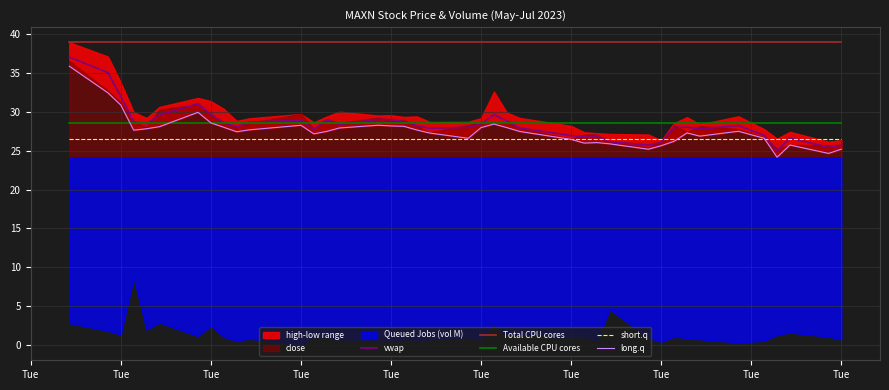

True or false: long.q and Total CPU cores cross at least once.

False